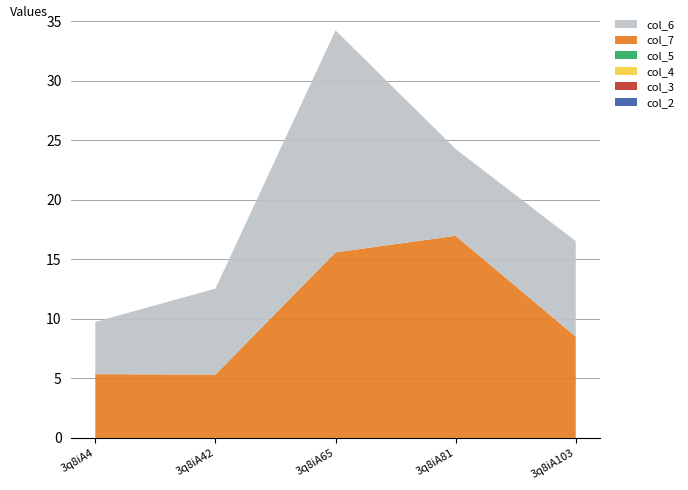

Reading left to right, extract all data points from this chart.

col_6: 3q8iA4=4.4	3q8iA42=7.2	3q8iA65=18.6	3q8iA81=7.3	3q8iA103=8.0
col_7: 3q8iA4=5.4	3q8iA42=5.3	3q8iA65=15.6	3q8iA81=17.0	3q8iA103=8.5
col_2: 3q8iA4=0.0	3q8iA42=0.0	3q8iA65=0.0	3q8iA81=0.0	3q8iA103=0.0
col_3: 3q8iA4=0.0	3q8iA42=0.0	3q8iA65=0.0	3q8iA81=0.0	3q8iA103=0.0
col_4: 3q8iA4=0.0	3q8iA42=0.0	3q8iA65=0.0	3q8iA81=0.0	3q8iA103=0.0
col_5: 3q8iA4=0.0	3q8iA42=0.0	3q8iA65=0.0	3q8iA81=0.0	3q8iA103=0.0